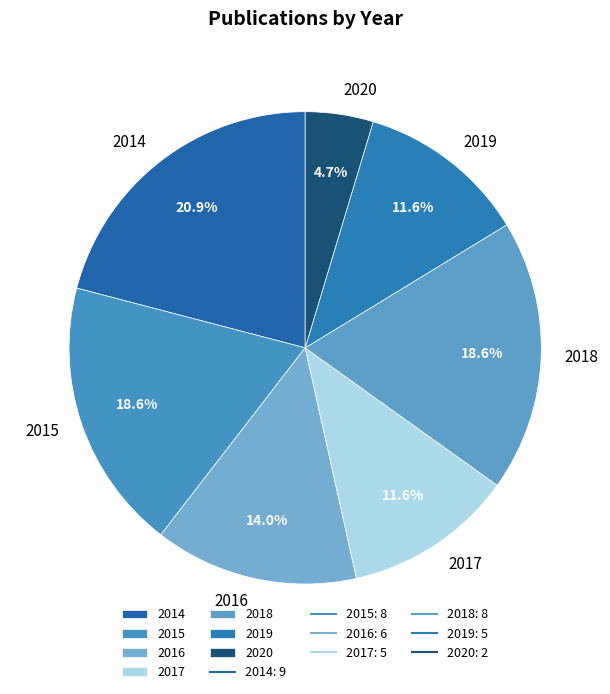

How many segments does this pie chart have?

7